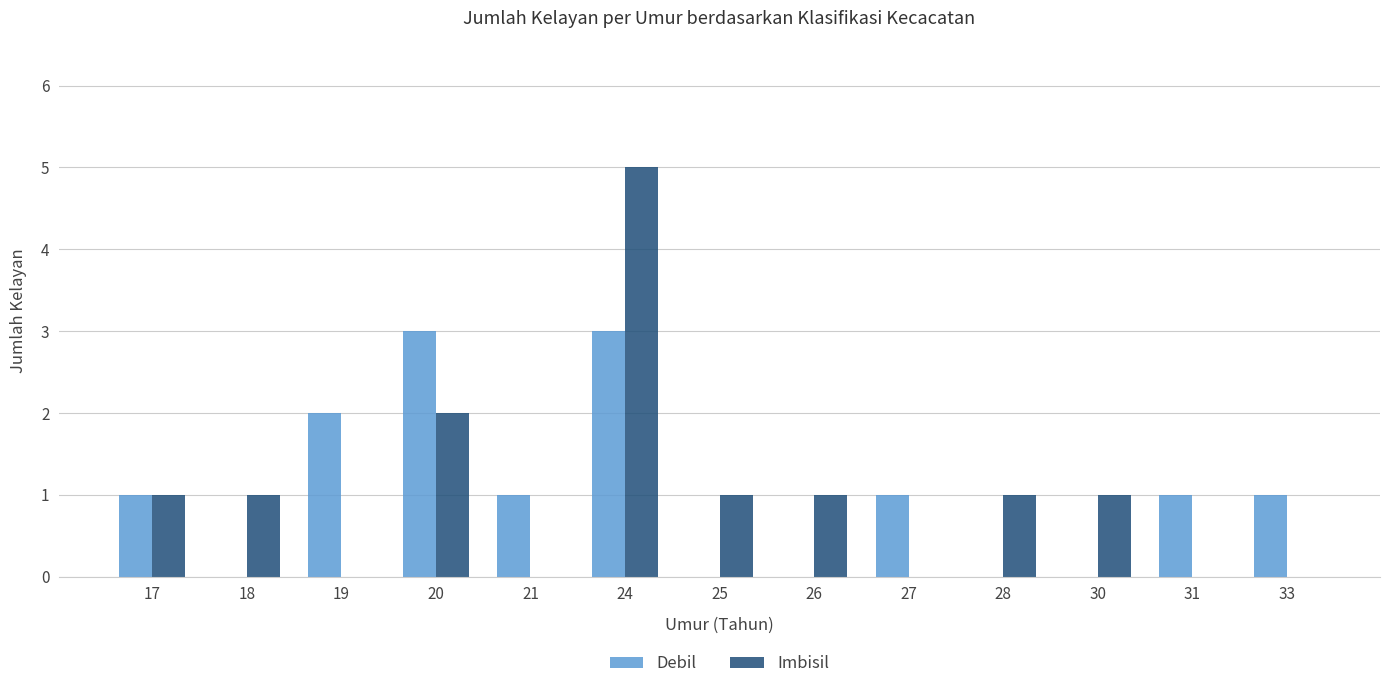

What are all the series names shown in the legend?

Debil, Imbisil